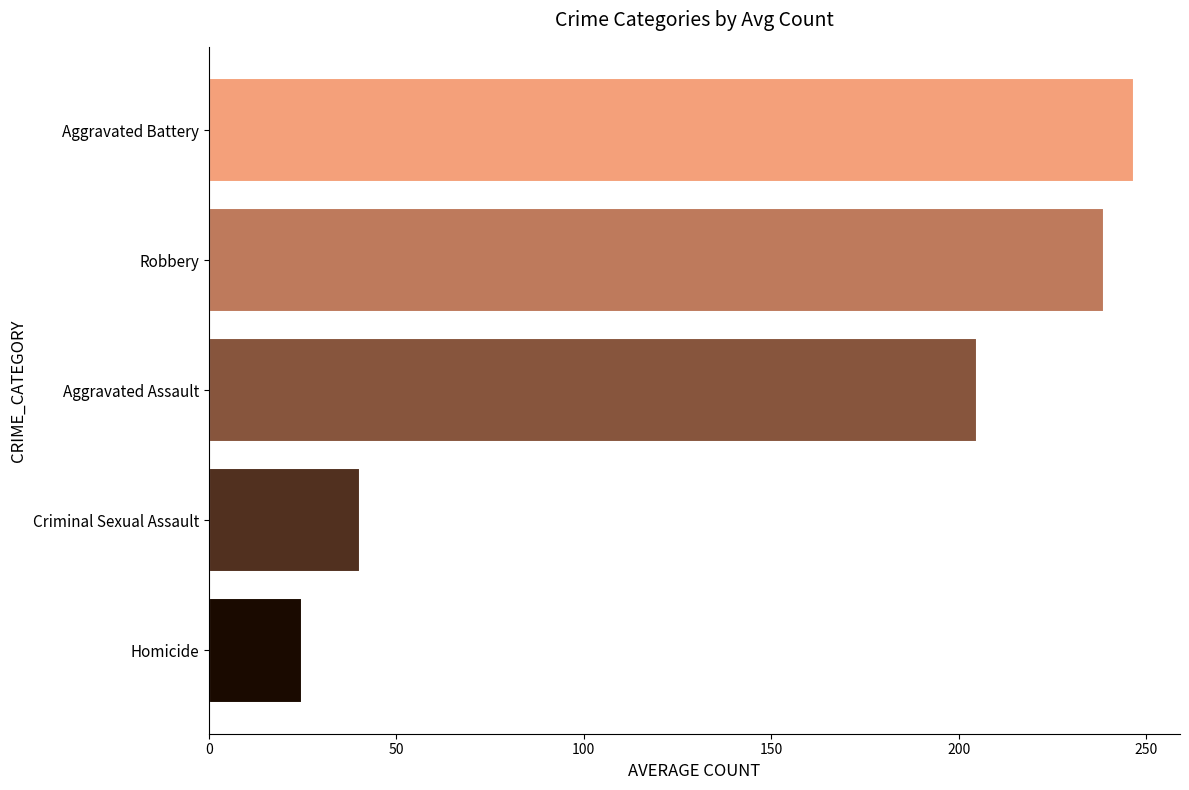

How many categories are shown in the chart?

5